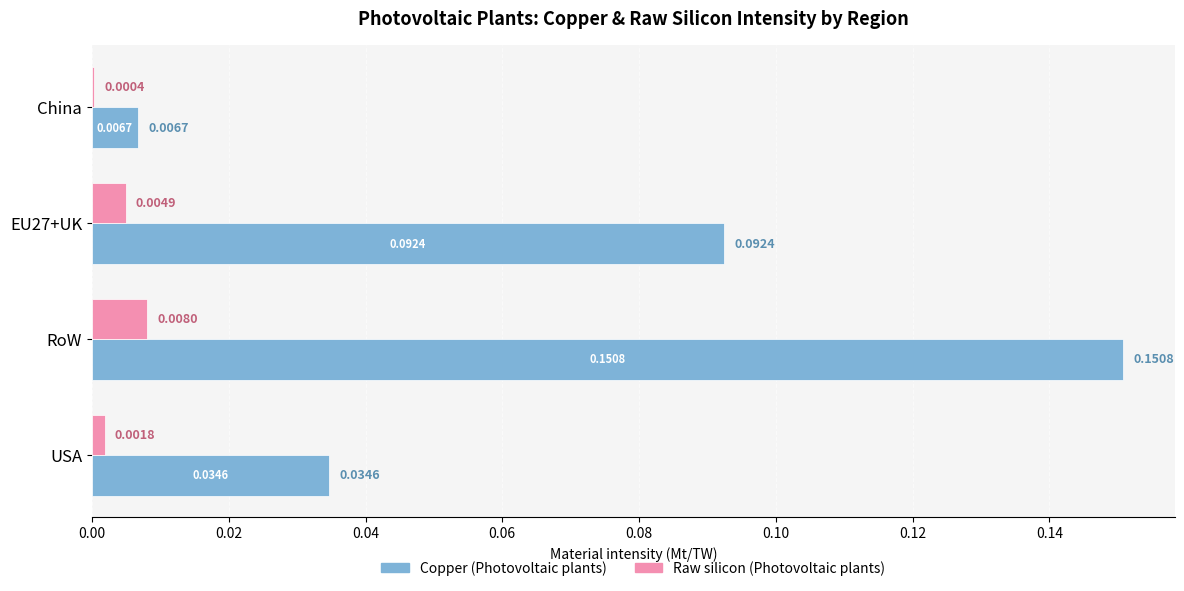

Which series changed the most between China and USA?

Copper (Photovoltaic plants)